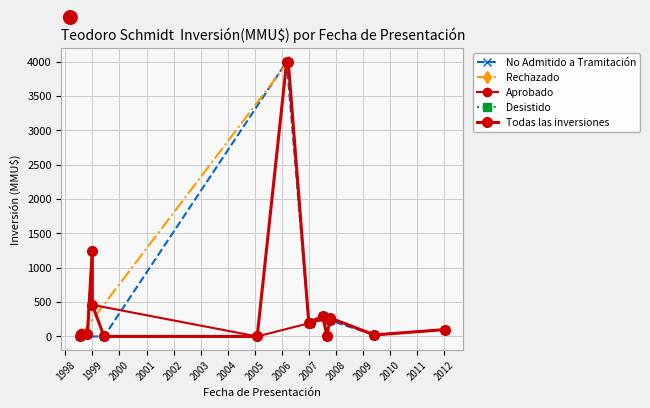

Does the chart have visible grid lines?

Yes